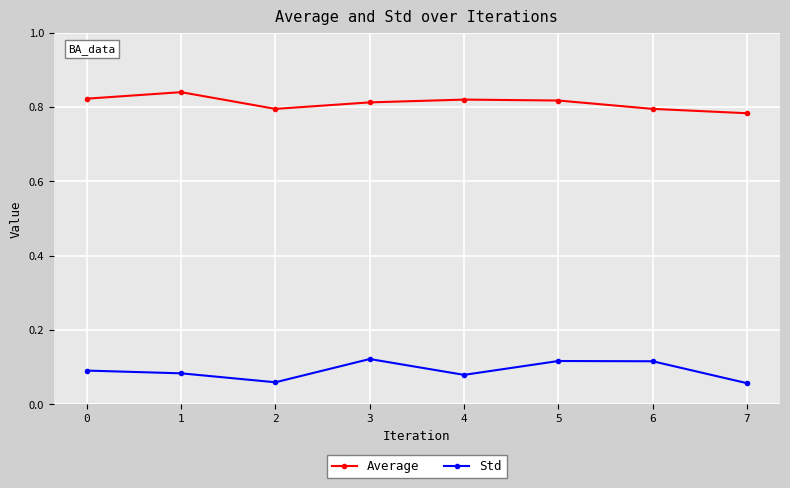

The Std series shows 0.0 at 6. True or false?

False